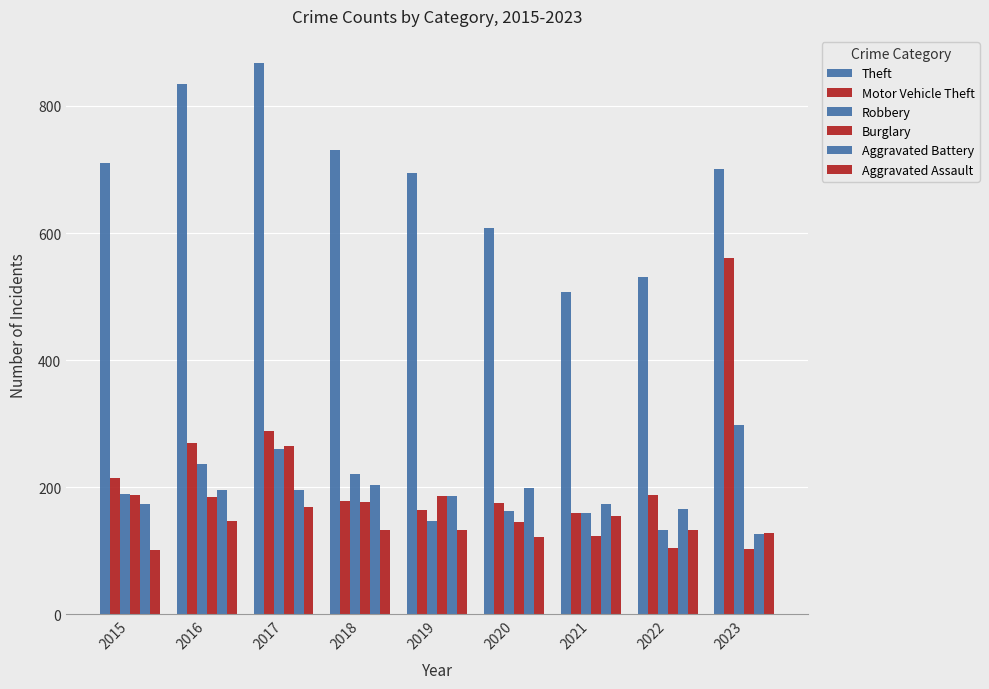

How many bars are there in each group?

6